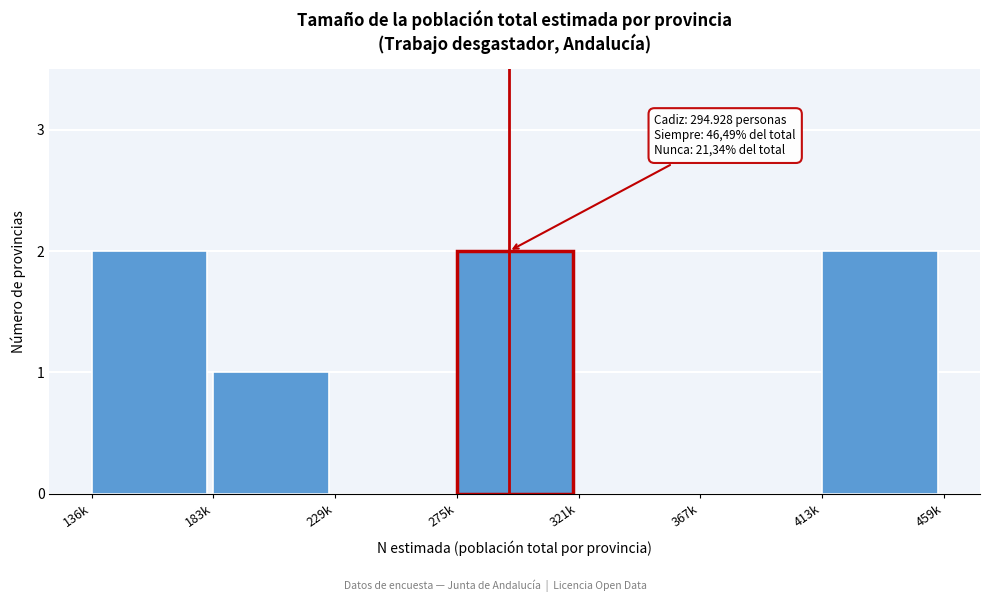

Reading right to left, transcribe all the data shown in this chart.

413k=2	367k=0	321k=0	275k=2	229k=0	183k=1	136k=2